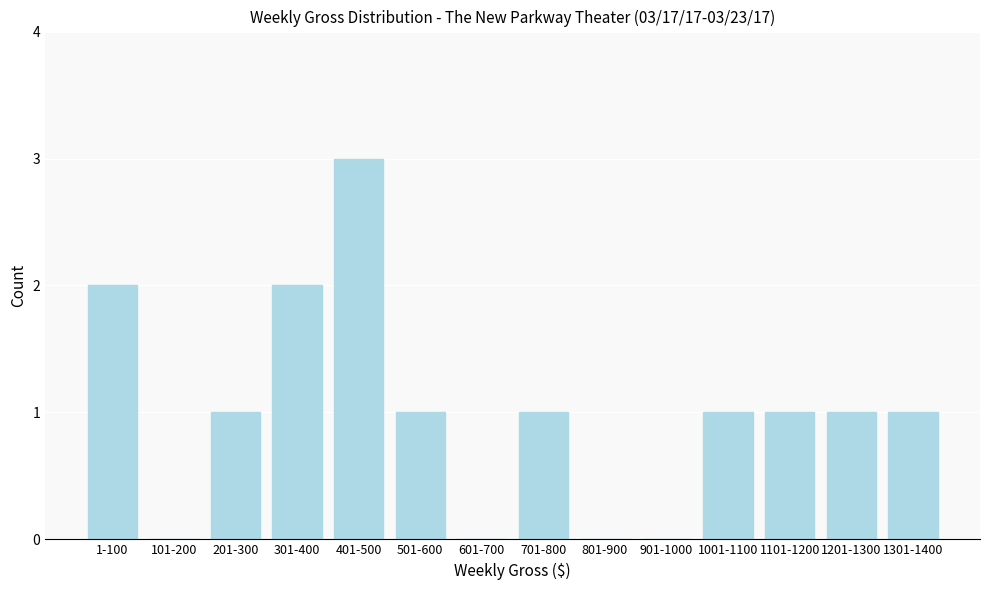

Reading right to left, extract all data points from this chart.

1301-1400=1	1201-1300=1	1101-1200=1	1001-1100=1	901-1000=0	801-900=0	701-800=1	601-700=0	501-600=1	401-500=3	301-400=2	201-300=1	101-200=0	1-100=2